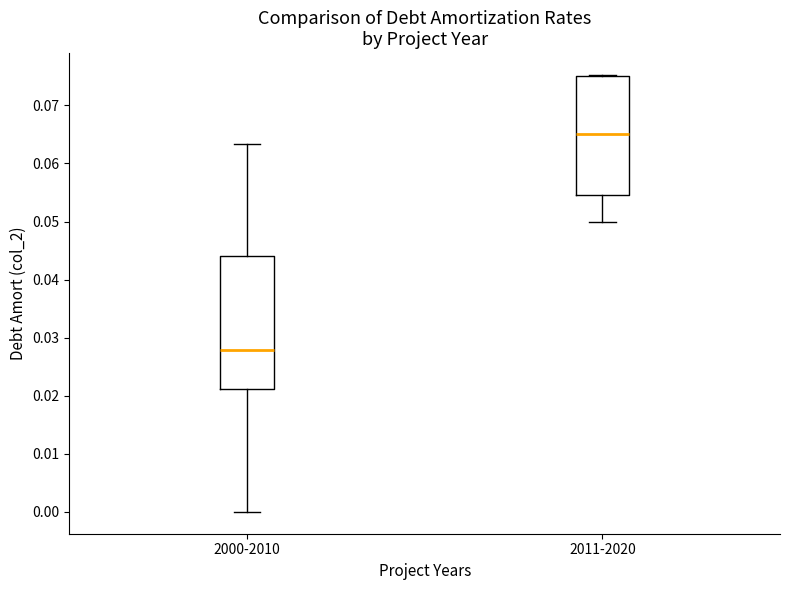

Reading left to right, read every box against the y-axis: the position of its median line, the range the box covers, and the ends of its whiskers. The values are not printed on the chart, so give them approximately, as read against the axis.

2000-2010: median 0.028, box 0.021 to 0.044, whiskers 0.000 to 0.063
2011-2020: median 0.065, box 0.055 to 0.075, whiskers 0.050 to 0.075